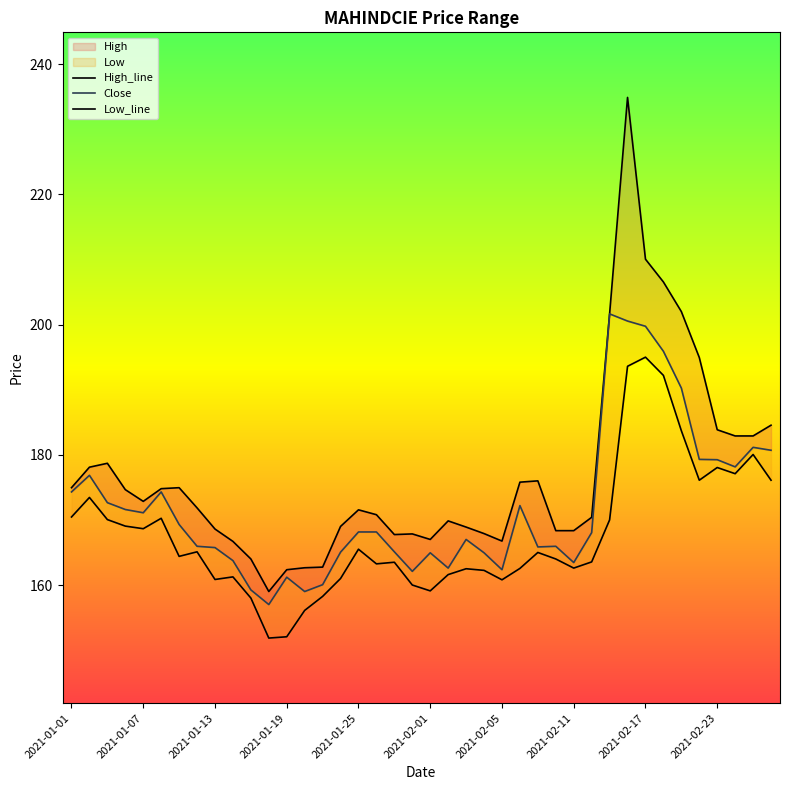

Is the value of Close at 31 greater than the value of High_line at 35?

Yes